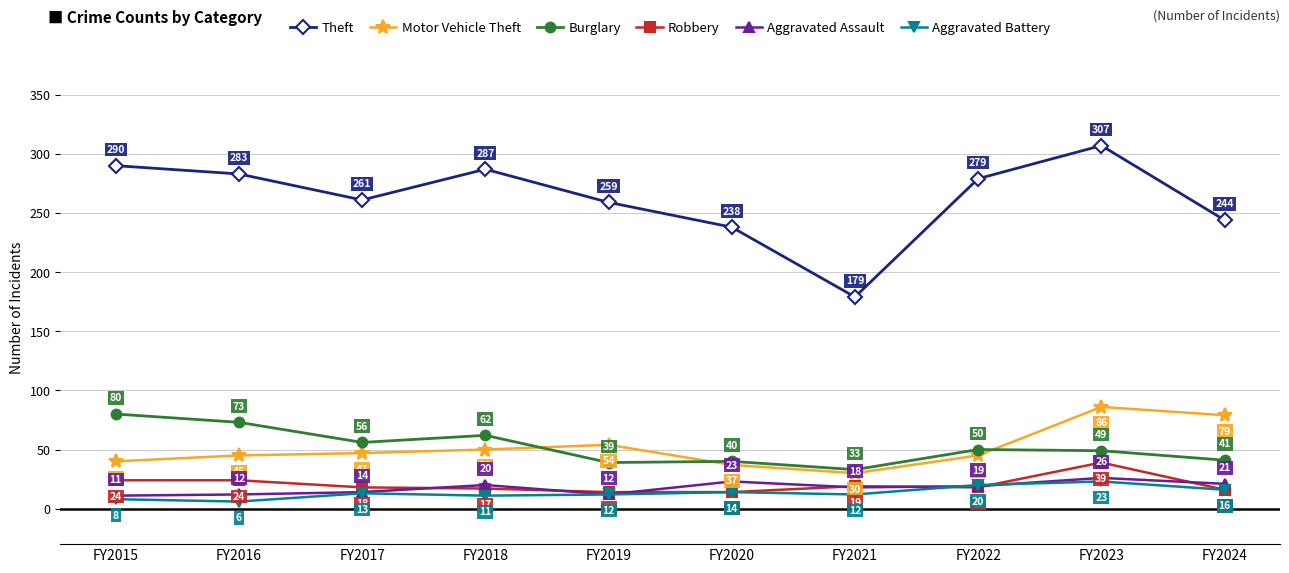

Reading right to left, transcribe all the data shown in this chart.

Theft: 244	307	279	179	238	259	287	261	283	290
Motor Vehicle Theft: 79	86	45	30	37	54	50	47	45	40
Burglary: 41	49	50	33	40	39	62	56	73	80
Robbery: 16	39	18	19	14	14	17	18	24	24
Aggravated Assault: 21	26	19	18	23	12	20	14	12	11
Aggravated Battery: 16	23	20	12	14	12	11	13	6	8